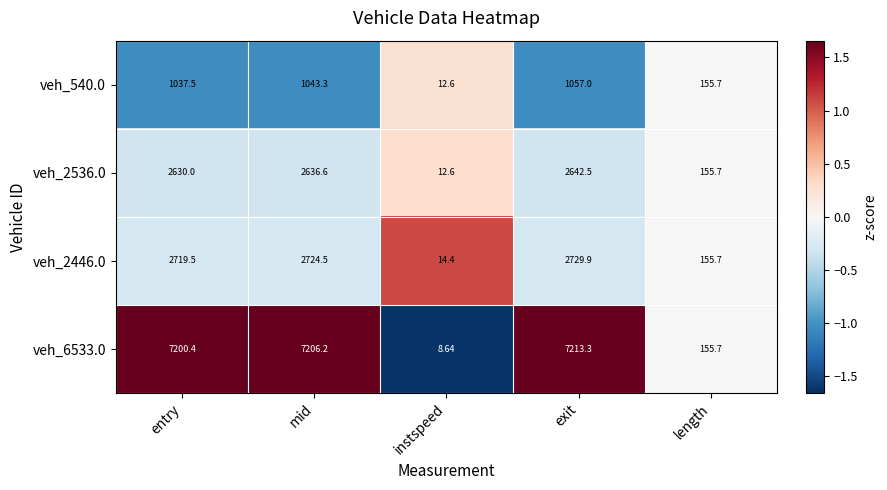

Which label corresponds to the largest value in the chart?

exit